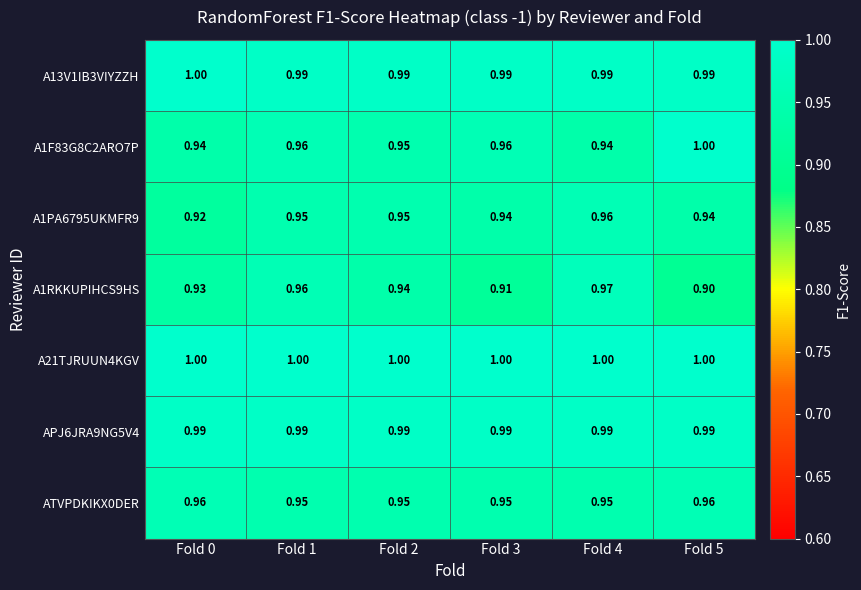

At how many categories does at least one series exceed 0?

6